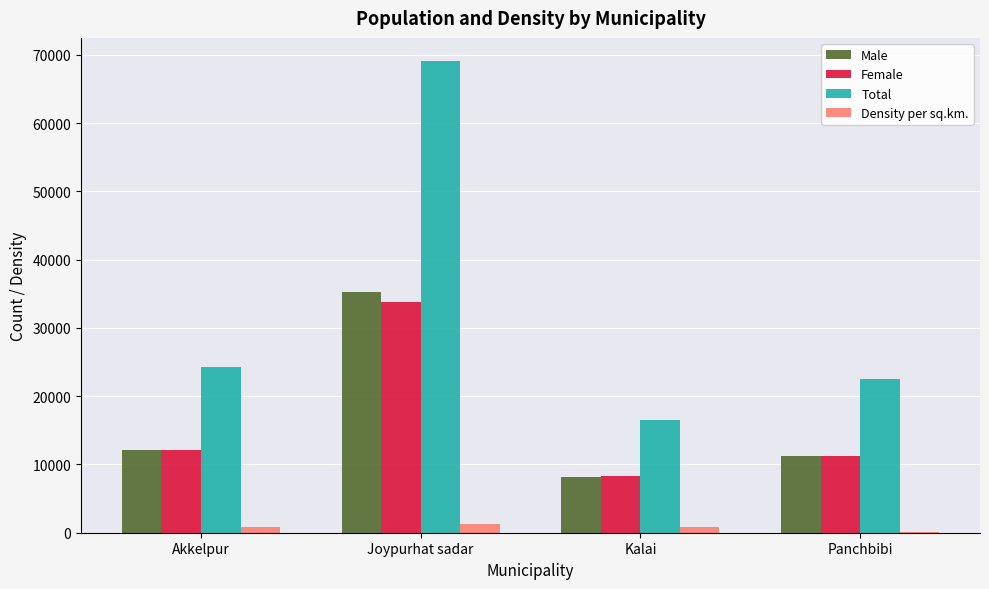

The value of Male at Kalai is 2262. True or false?

False